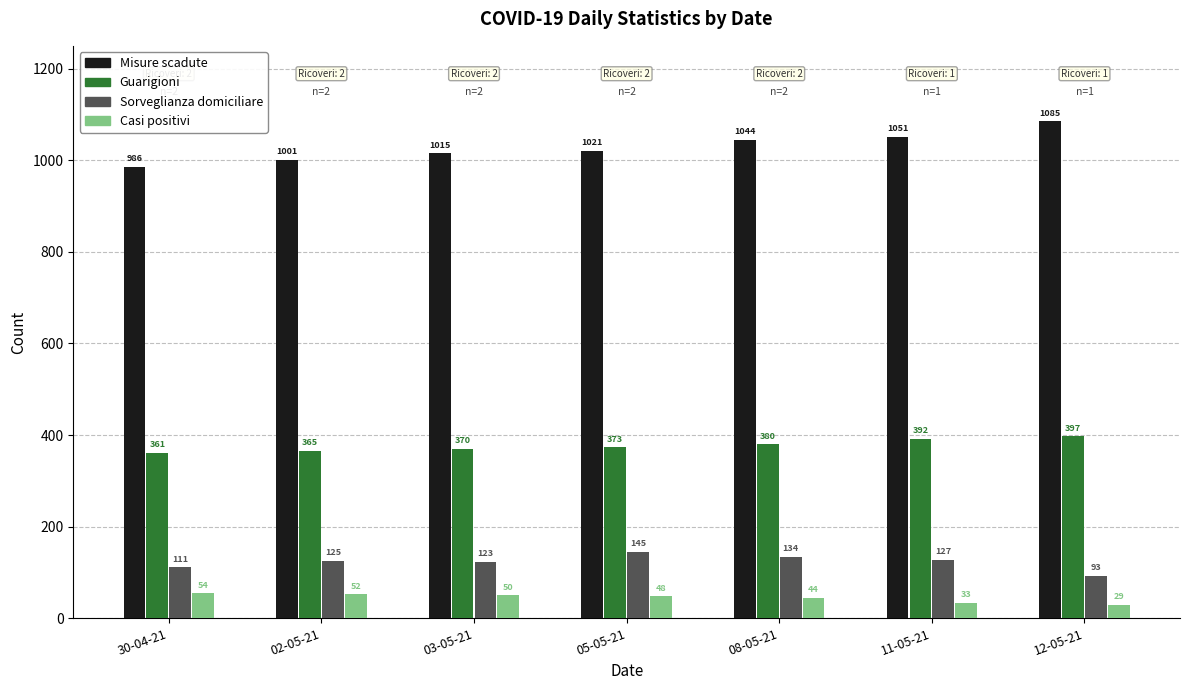

How many groups of bars are there?

7